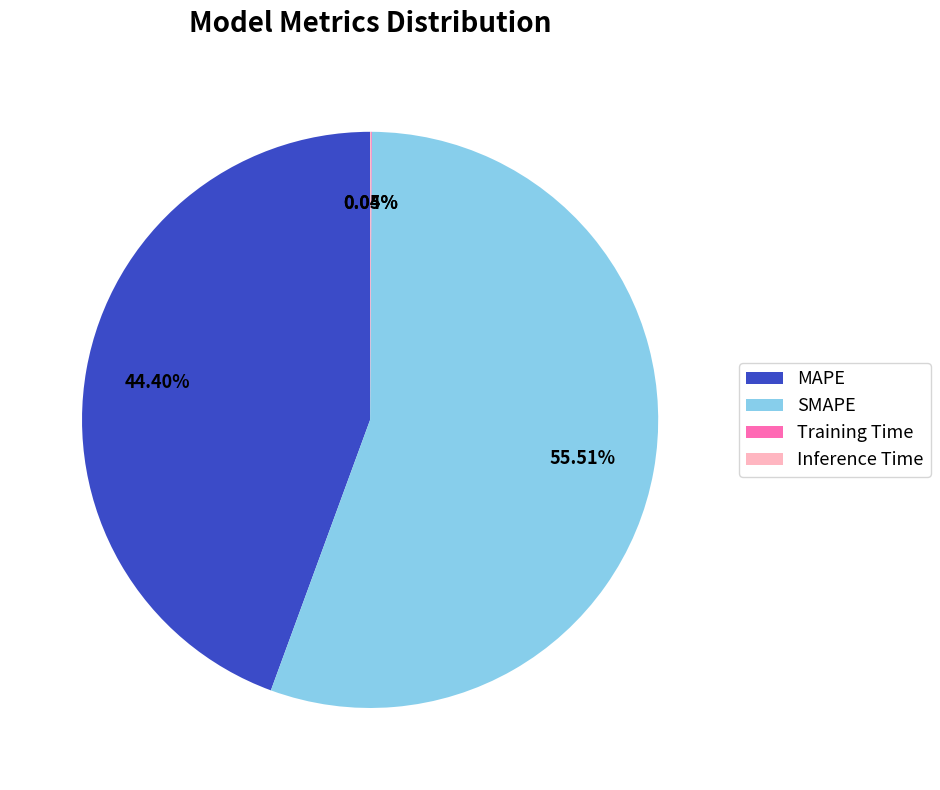

Do MAPE and SMAPE together represent more than half of the pie?

Yes